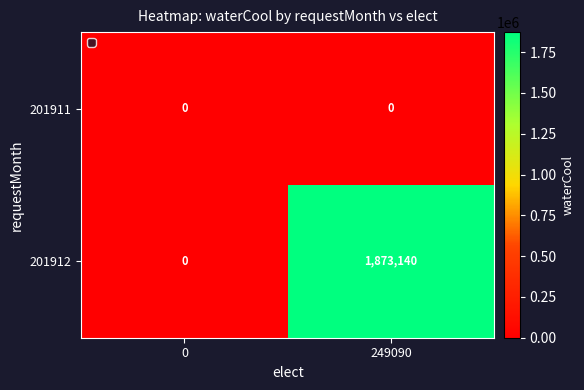

At which label does 201912 reach its peak?

249090